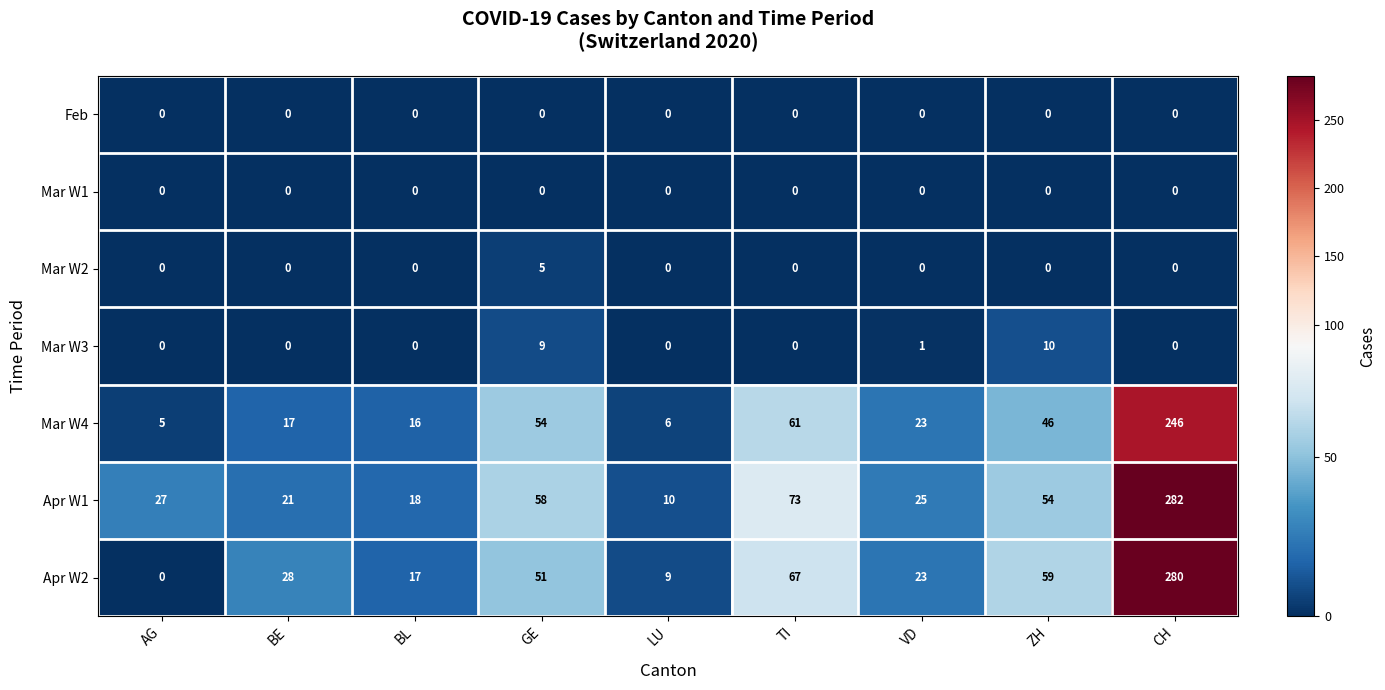

Where is Apr W1 nearest to the value 146?

TI